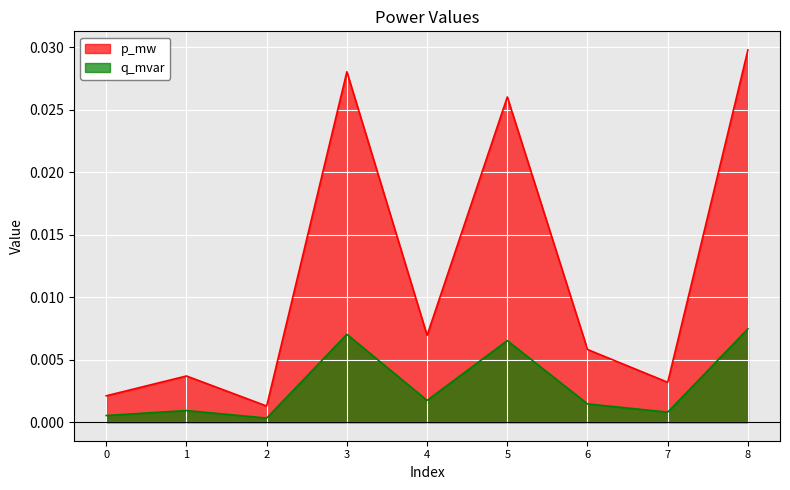

Which series has the widest spread of values?

p_mw